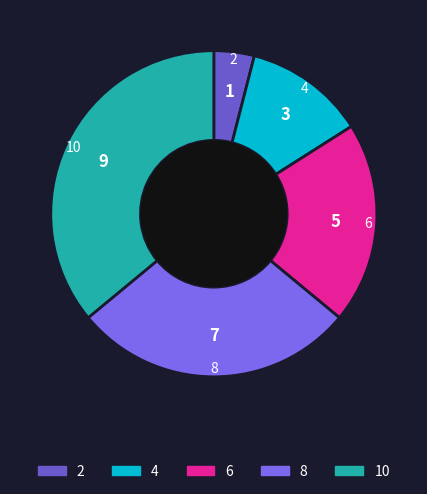

Rank the categories by value from highest to lowest.

10, 8, 6, 4, 2